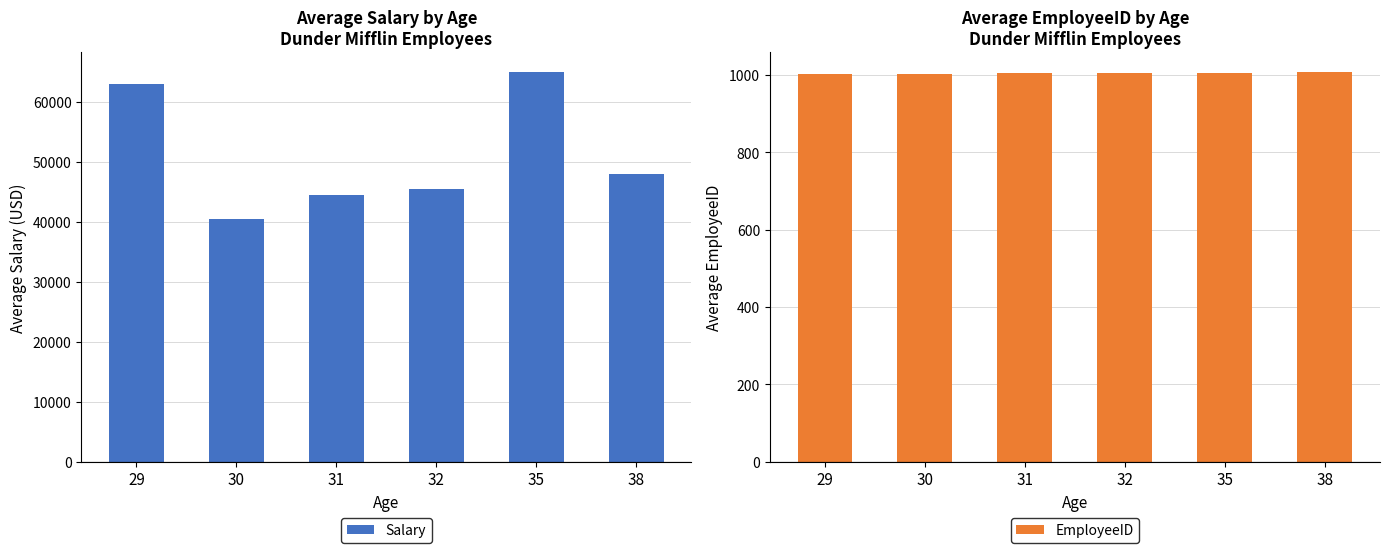

At how many categories does at least one series exceed 27750?

6